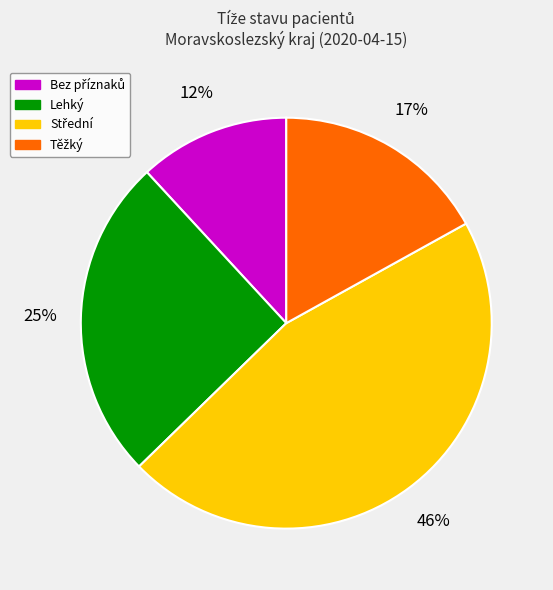

Is there any slice that represents more than half of the pie?

No